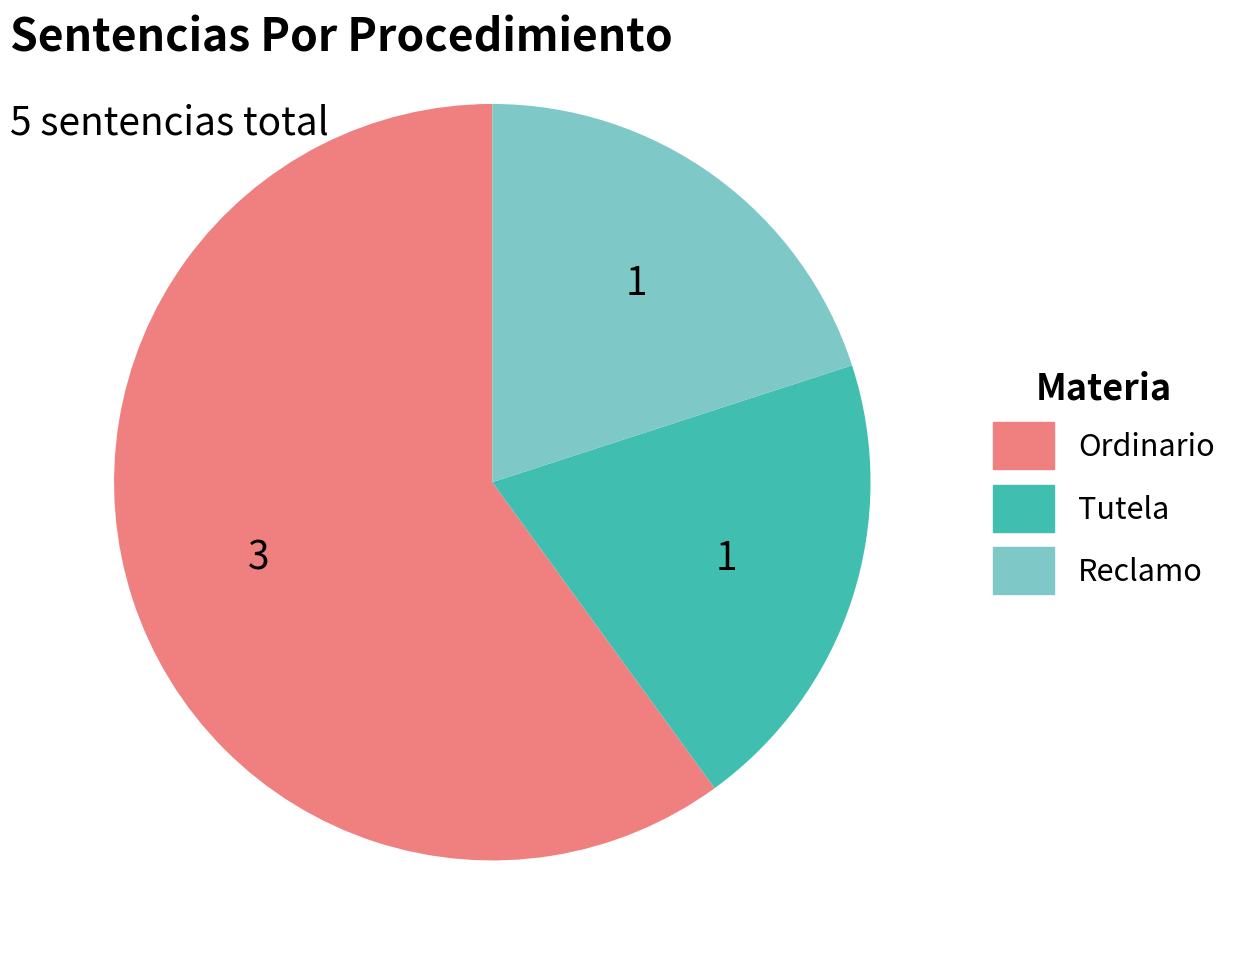

Is it true that Ordinario is 53% of the pie?

False